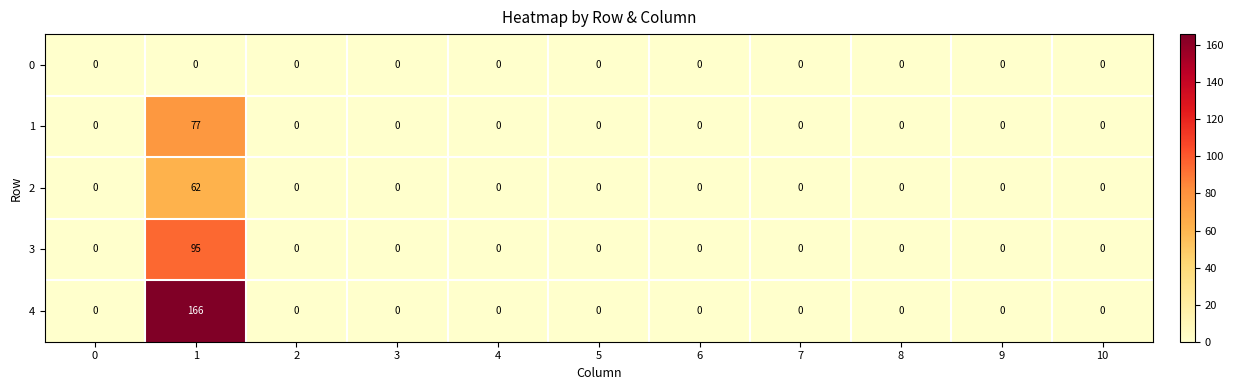

How many distinct data groups are displayed?

5